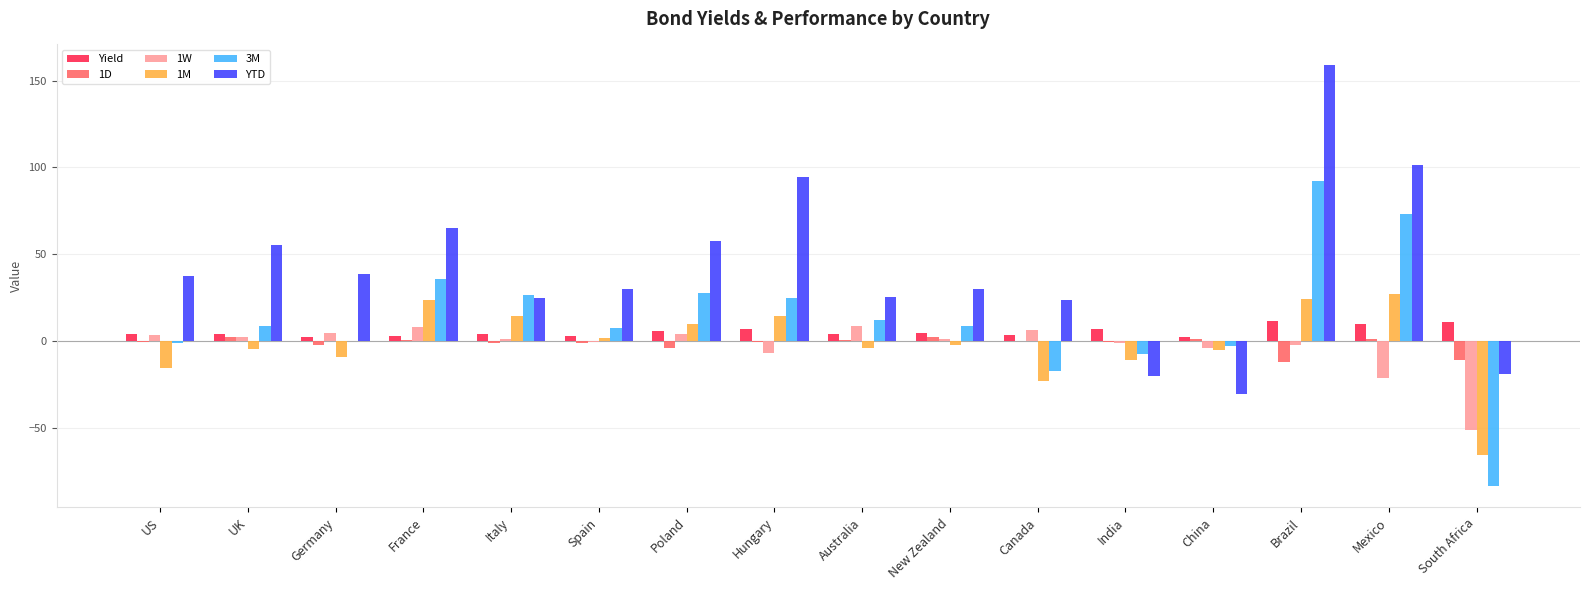

Count the number of categories in the chart.

16